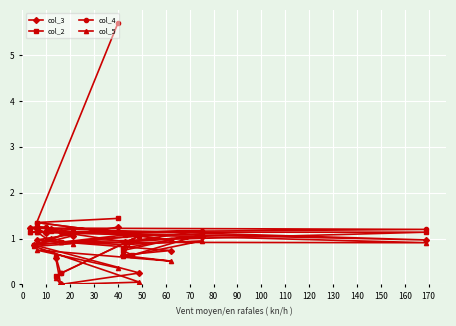

What is the maximum value shown in the chart?

5.7